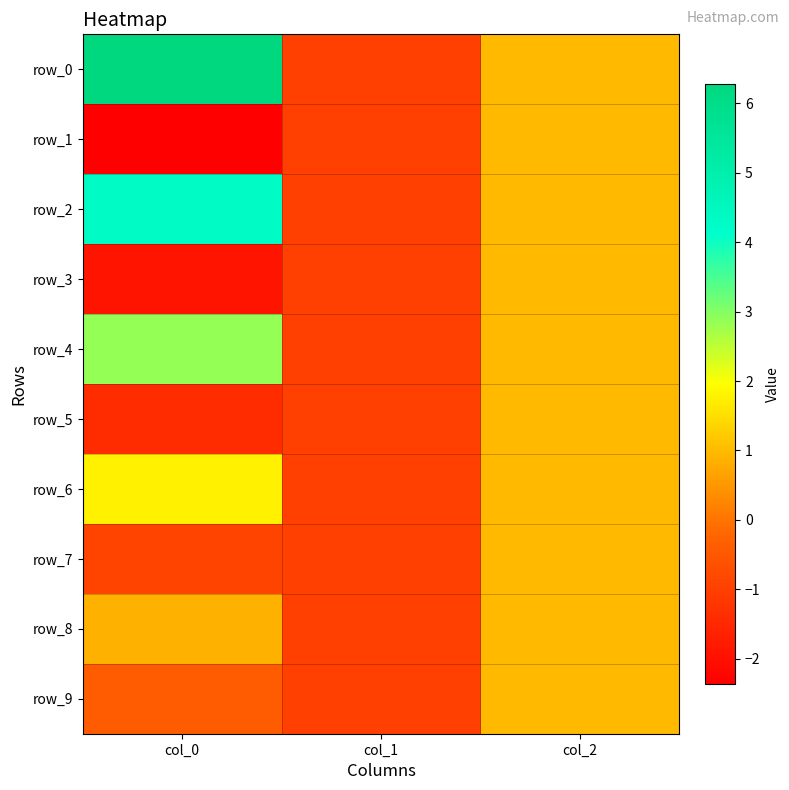

Is the value of row_8 at col_2 greater than the value of row_2 at col_1?

Yes